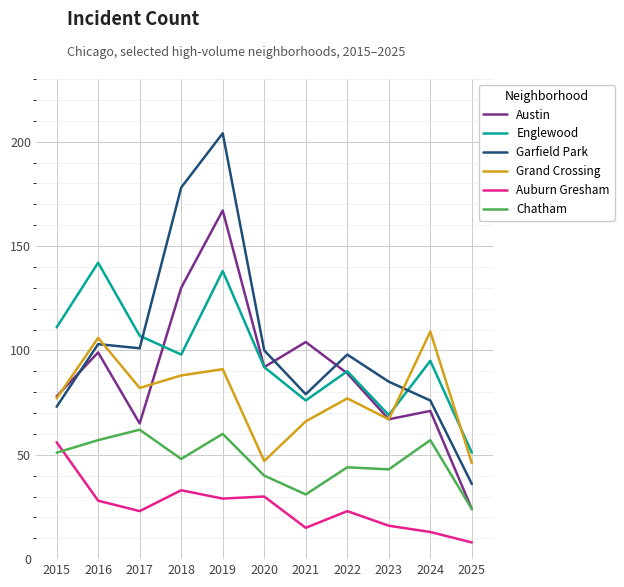

Reading left to right, transcribe all the data shown in this chart.

Austin: 78	99	65	130	167	92	104	89	67	71	24
Englewood: 111	142	107	98	138	92	76	90	69	95	51
Garfield Park: 73	103	101	178	204	100	79	98	85	76	36
Grand Crossing: 77	106	82	88	91	47	66	77	67	109	46
Auburn Gresham: 56	28	23	33	29	30	15	23	16	13	8
Chatham: 51	57	62	48	60	40	31	44	43	57	24